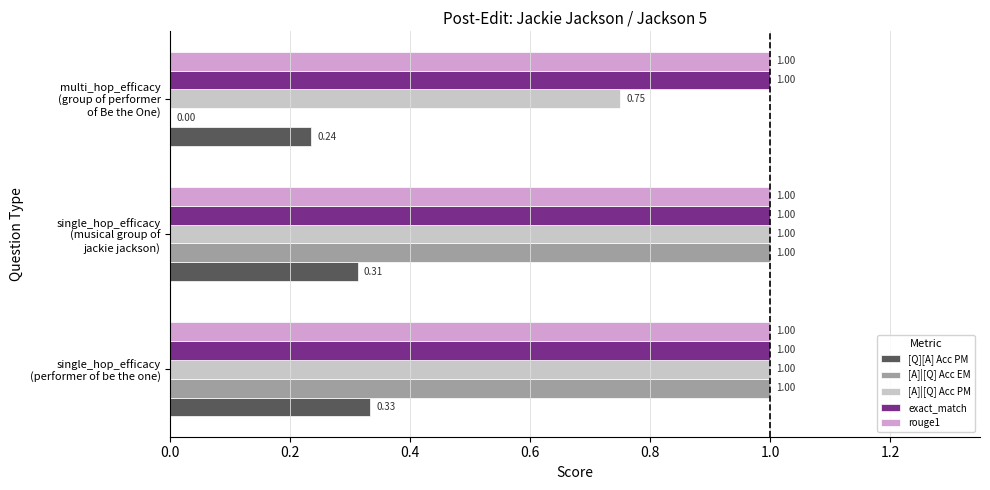

What is the sum of all [A]|[Q] Acc PM values?

2.8